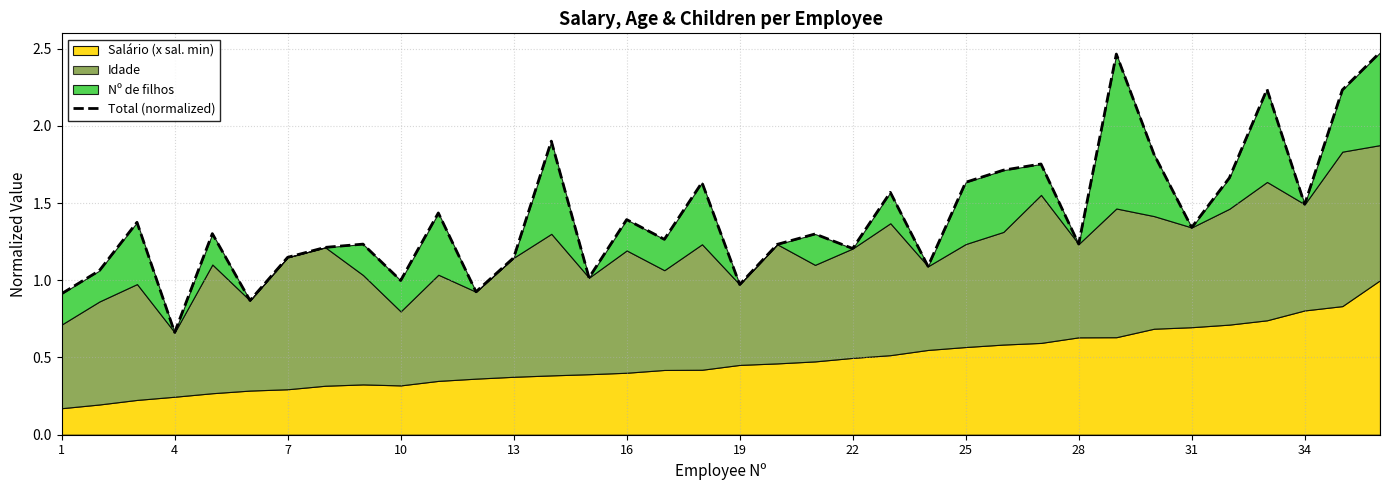

The chart shows a value of 0.4 at 31. True or false?

False